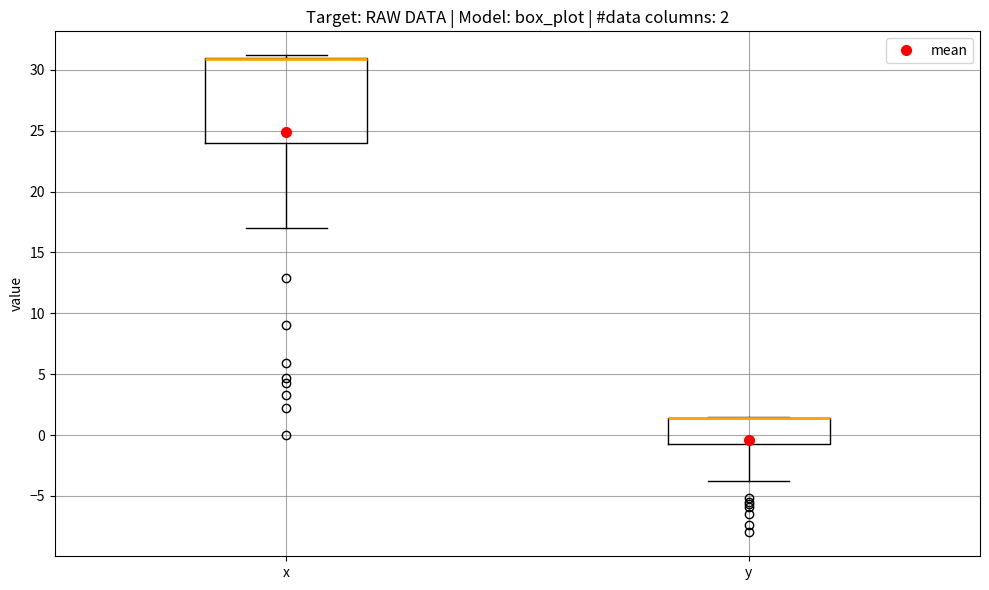

Which box is the tallest, from its lower edge to its upper edge?

x